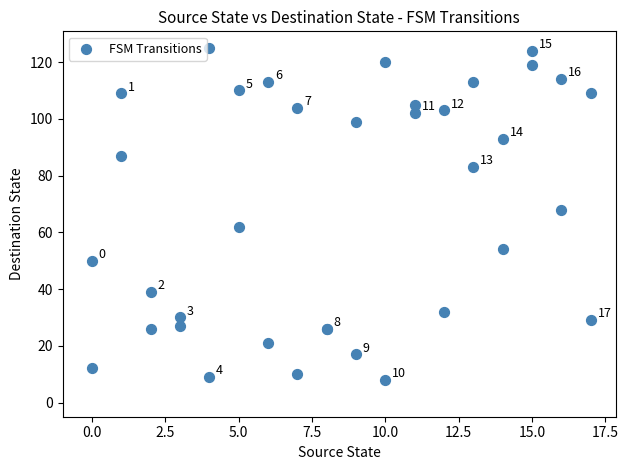

What Y value in the scatter plot is closest to 66?

68